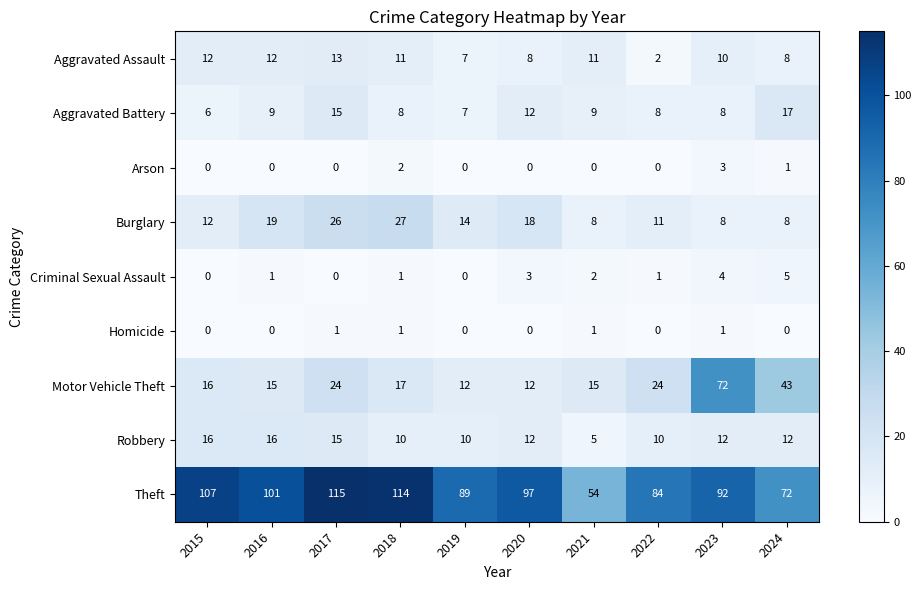

What value does the Theft series have at 2017, to the nearest 5?

115